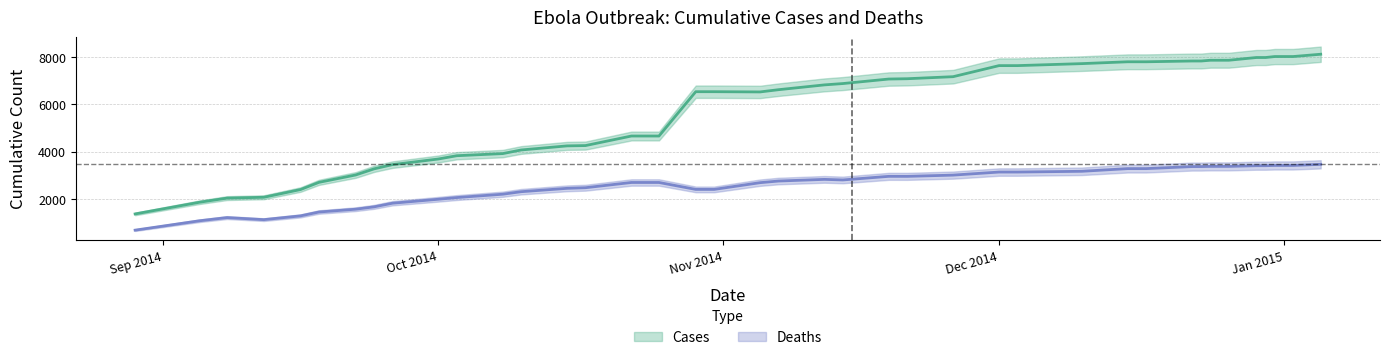

List the series in order of their overall mean, lowest first.

Deaths, Cases